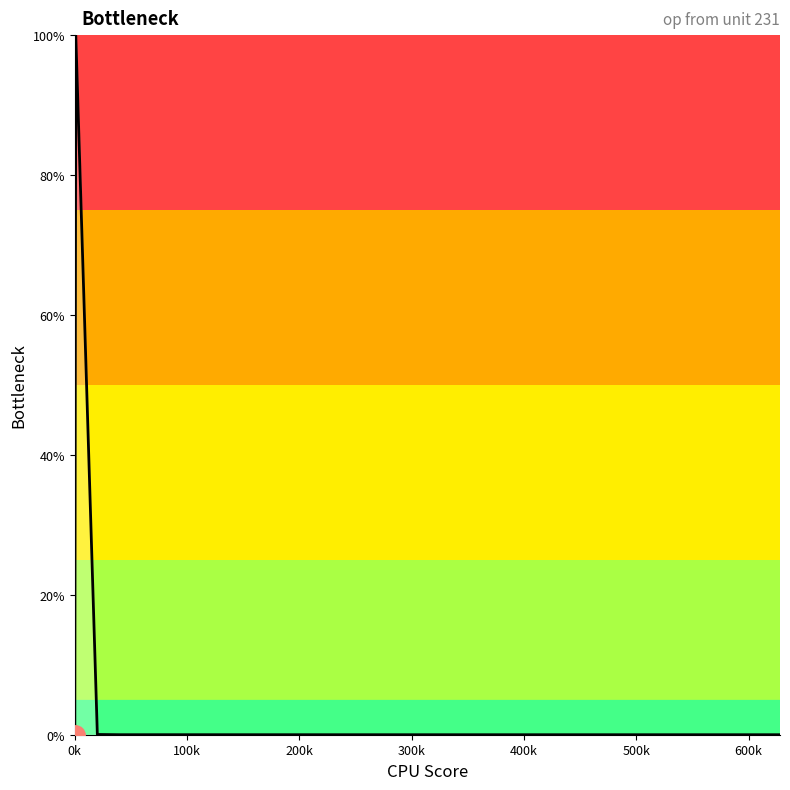

What is the maximum value shown in the chart?

100.0